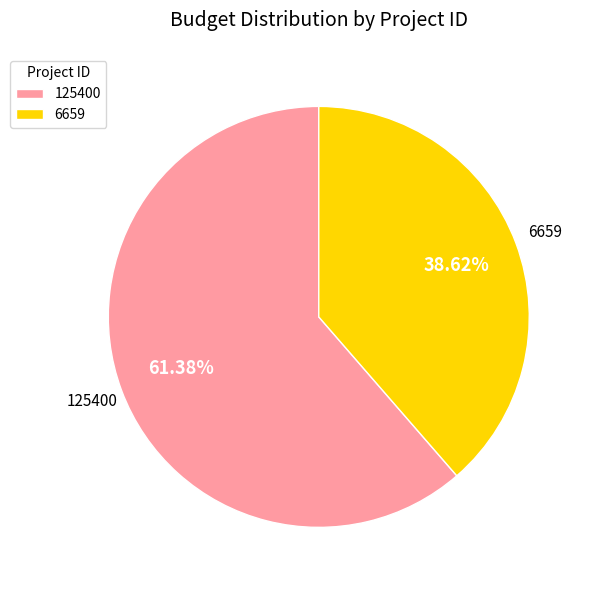

What percentage is the 125400 slice, to the nearest percent?

61%